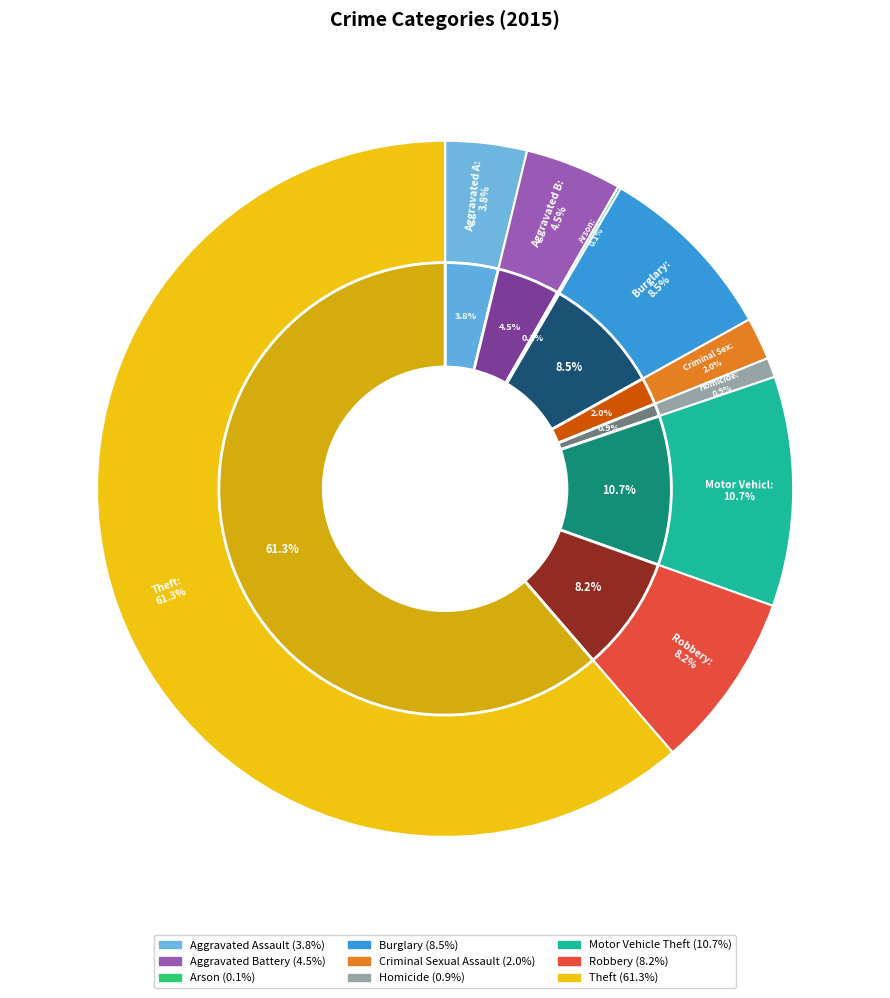

How many segments does this pie chart have?

9